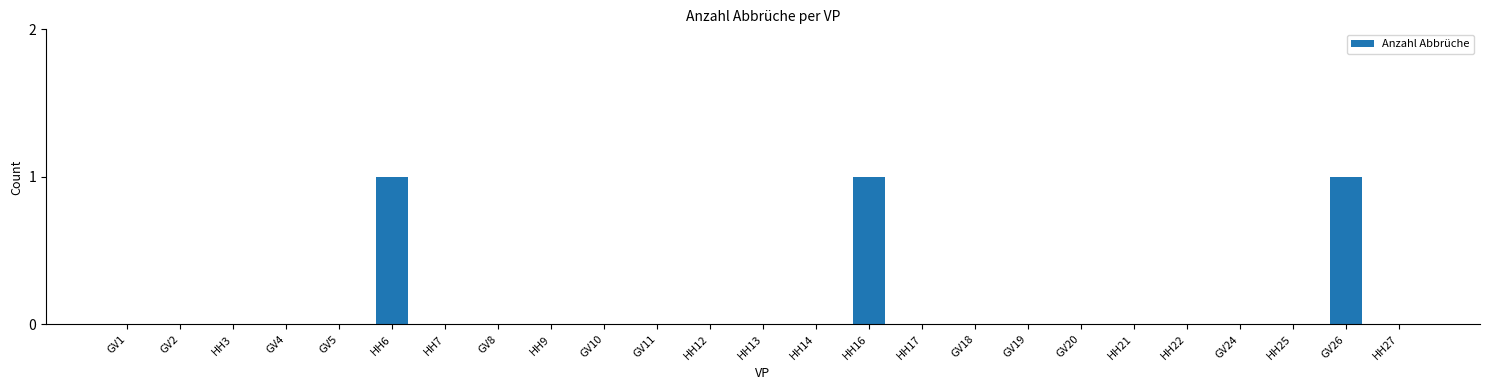

Reading left to right, list all the values displayed in this chart.

GV1=0	GV2=0	HH3=0	GV4=0	GV5=0	HH6=1	HH7=0	GV8=0	HH9=0	GV10=0	GV11=0	HH12=0	HH13=0	HH14=0	HH16=1	HH17=0	GV18=0	GV19=0	GV20=0	HH21=0	HH22=0	GV24=0	HH25=0	GV26=1	HH27=0